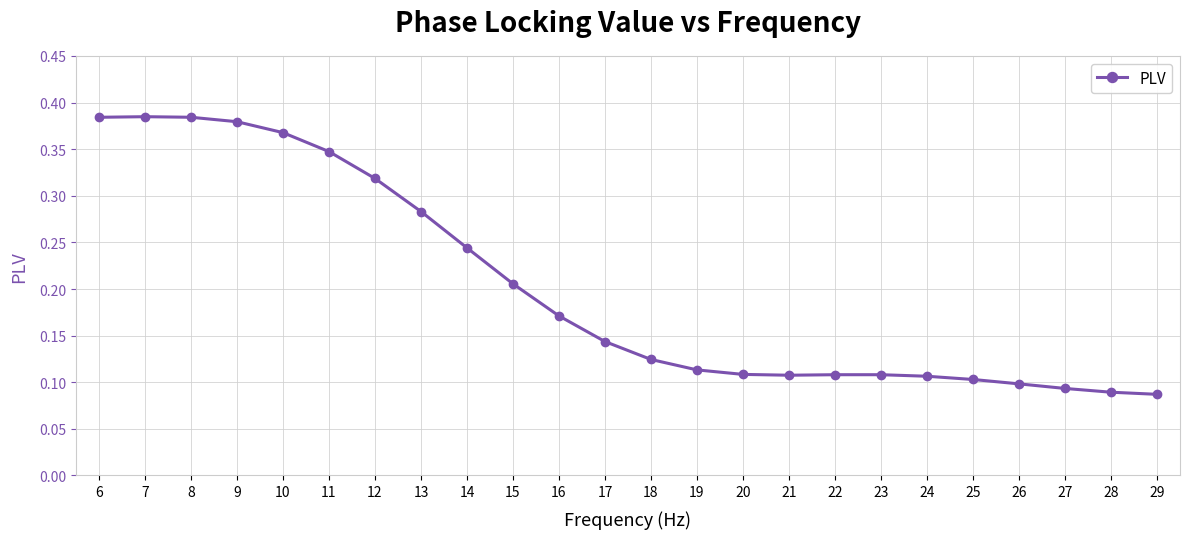

True or false: there are more than 1 points higher than both neighbors.

True